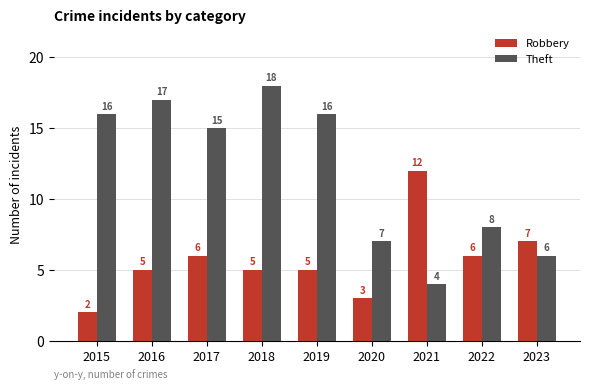

What is the value of the Robbery bar at the 9th from the left?

7